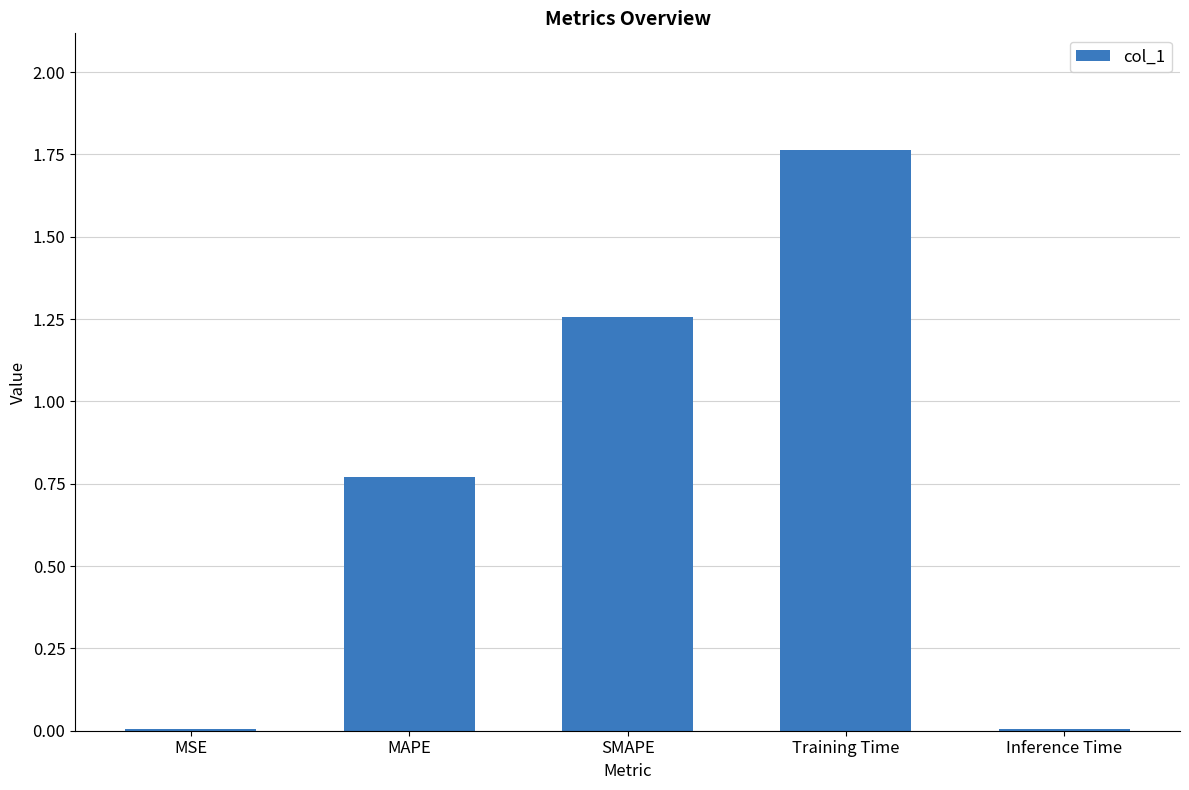

Which category has the highest value across all series?

Training Time